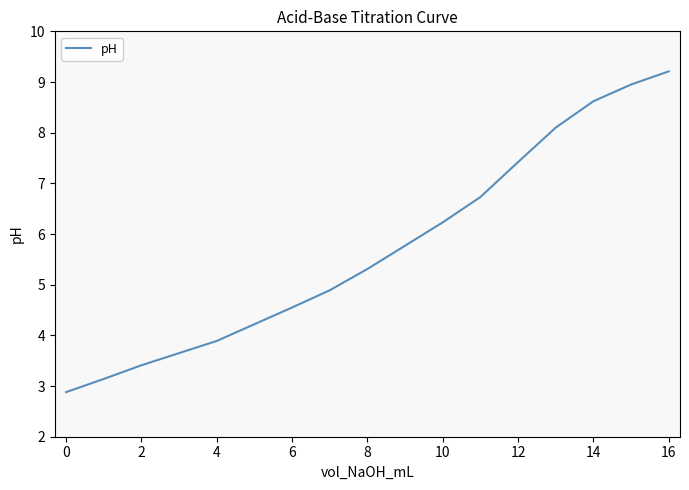

What is the smallest value displayed?

2.9